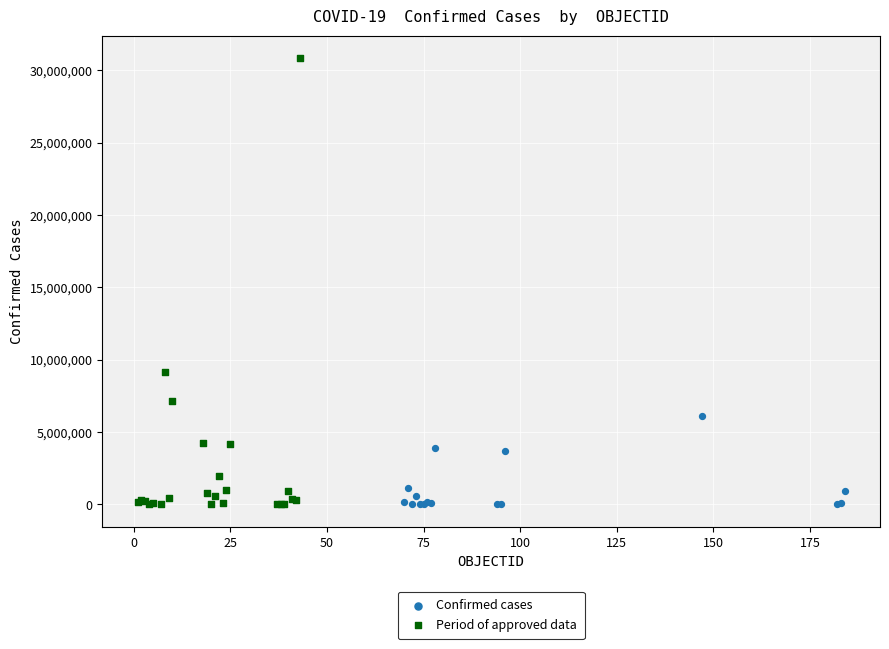

Which series contains the highest Y value?

Period of approved data